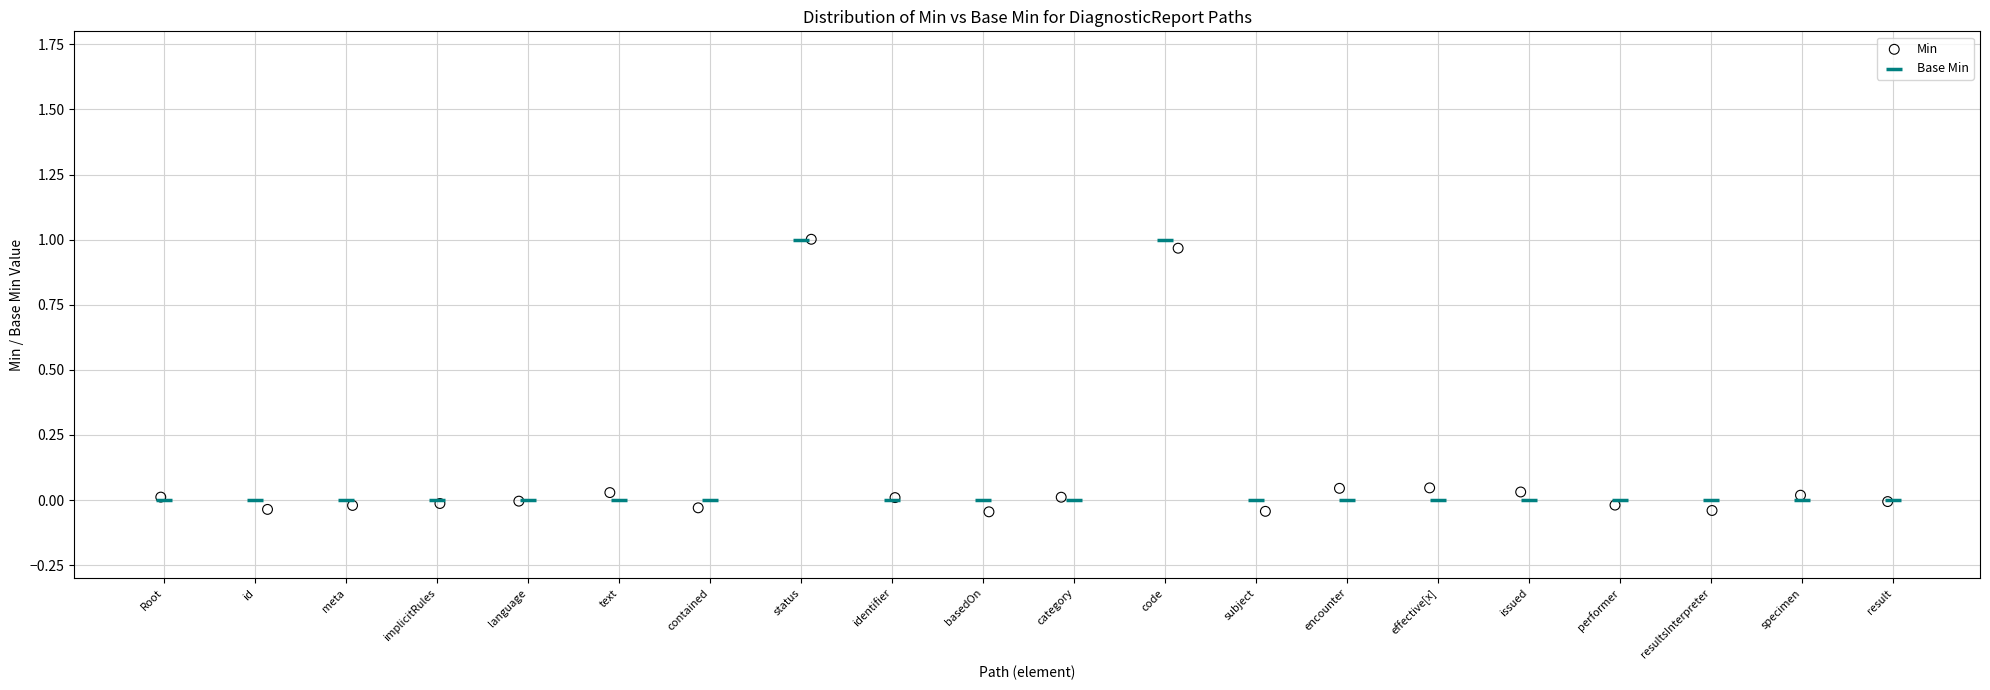

Which series has the widest spread of Y values?

Min